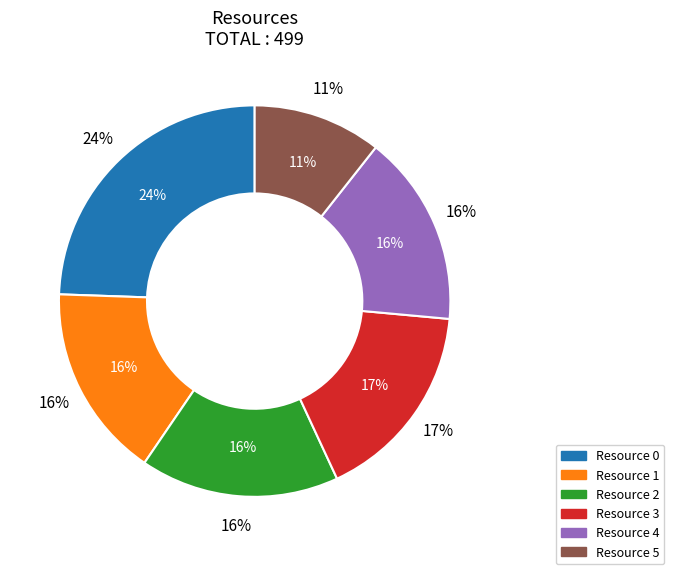

Does Resource 5 account for over 50% of the chart?

No